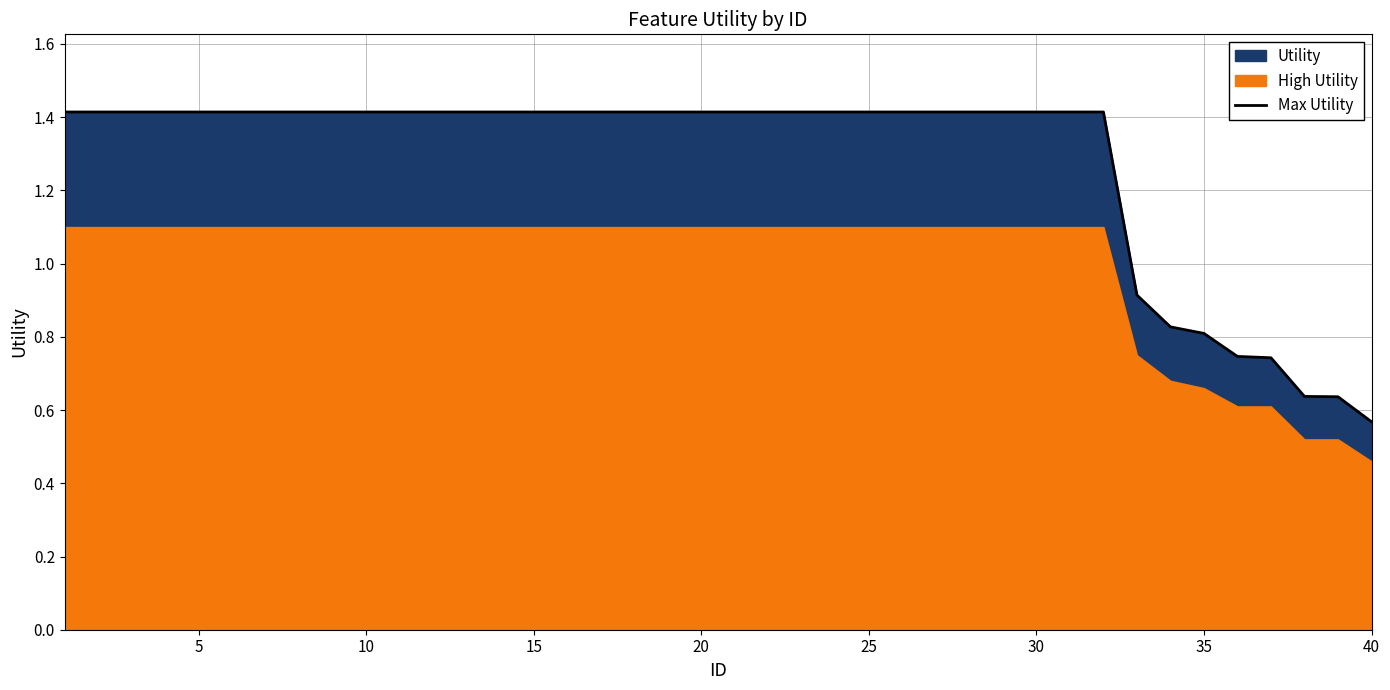

What is the average value?

1.3